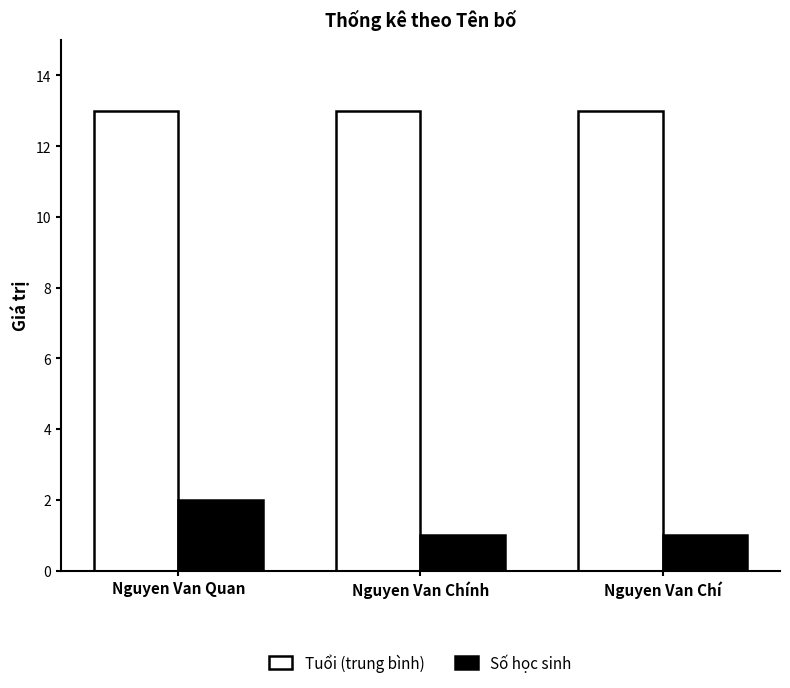

Rank the series by their average value, from highest to lowest.

Tuổi (trung bình), Số học sinh